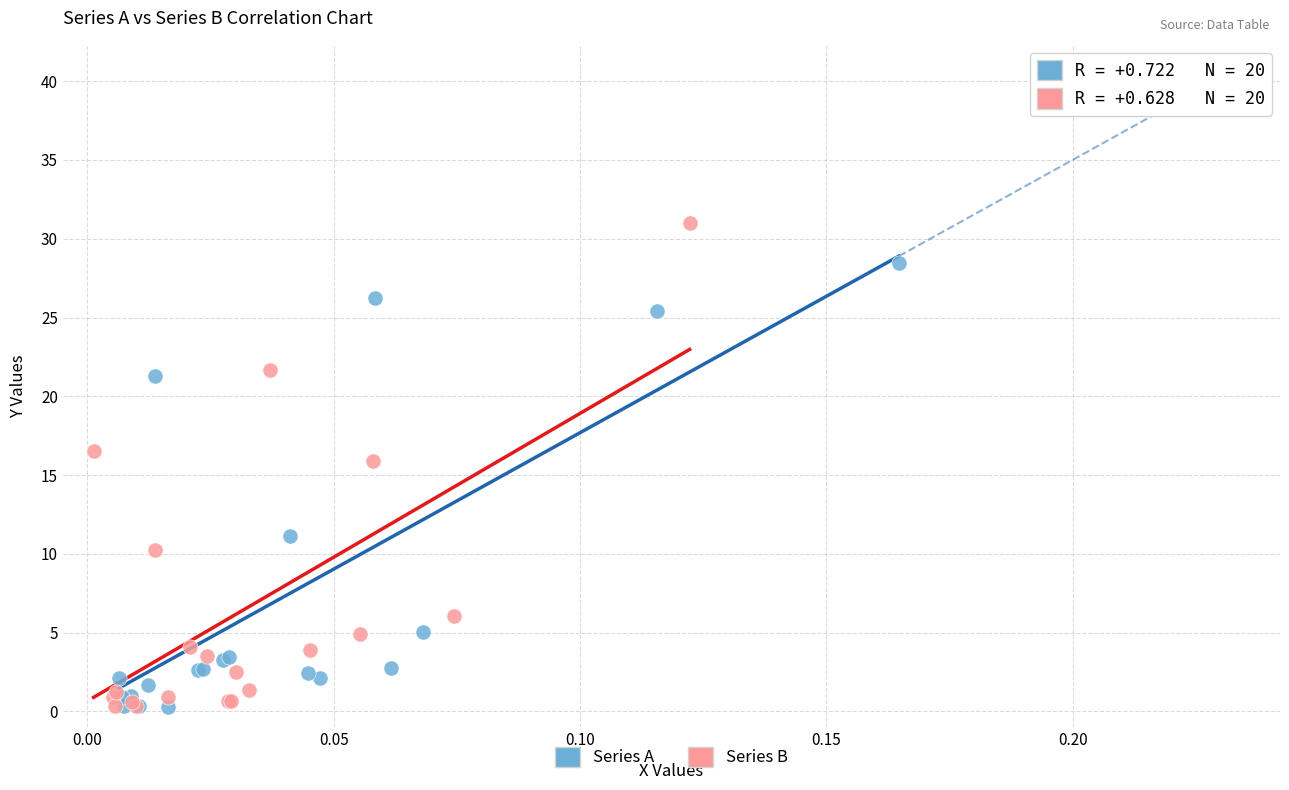

What are all the series names shown in the legend?

Series A, Series B